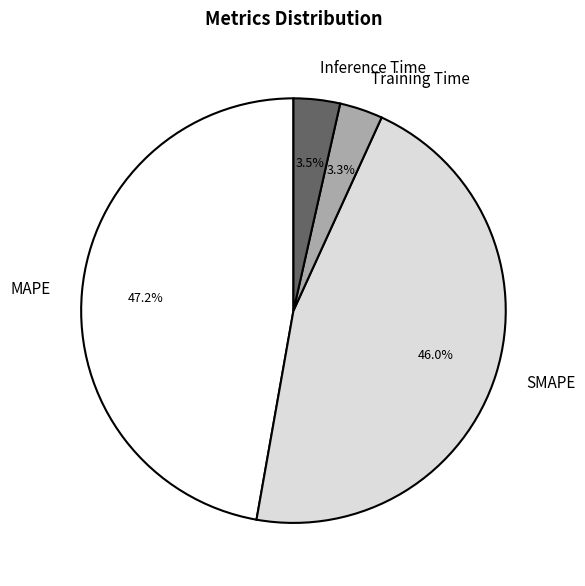

Is it true that SMAPE is 46% of the pie?

True